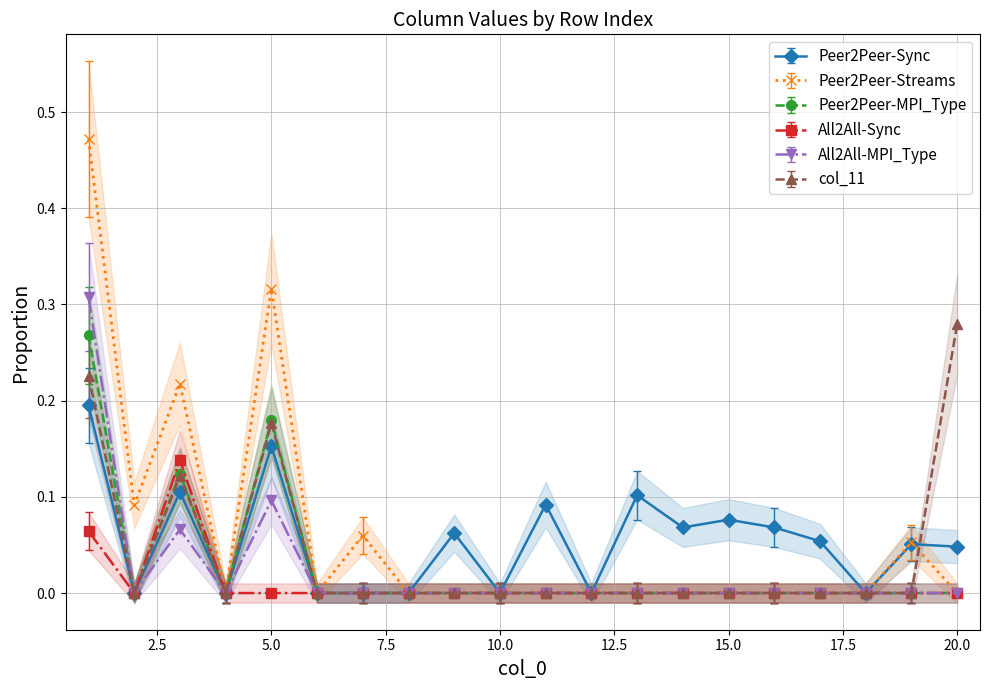

At which category is the sum across all series the highest?

1